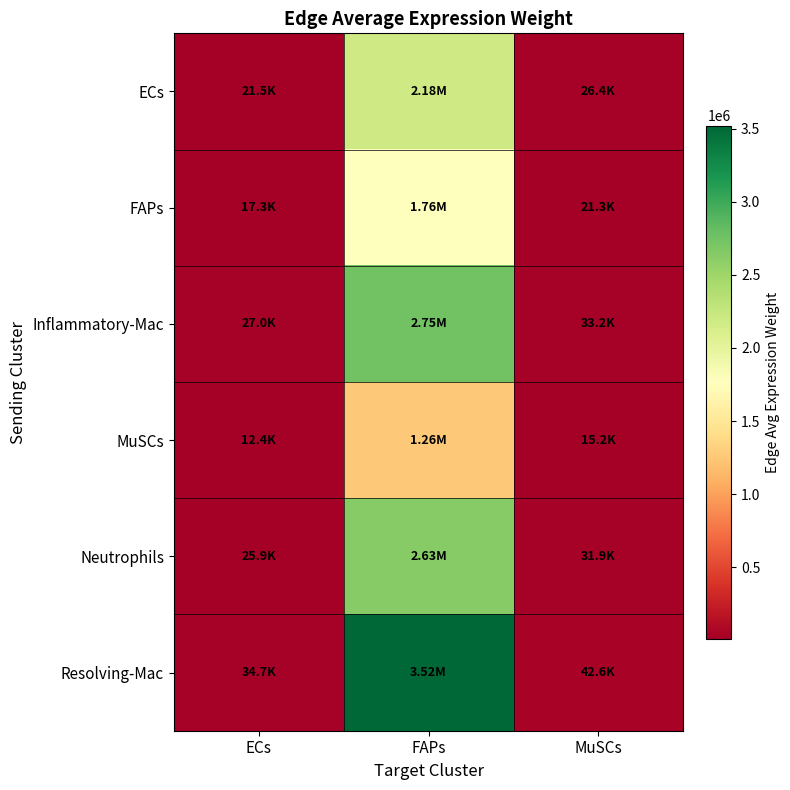

At which category is the sum across all series the highest?

FAPs